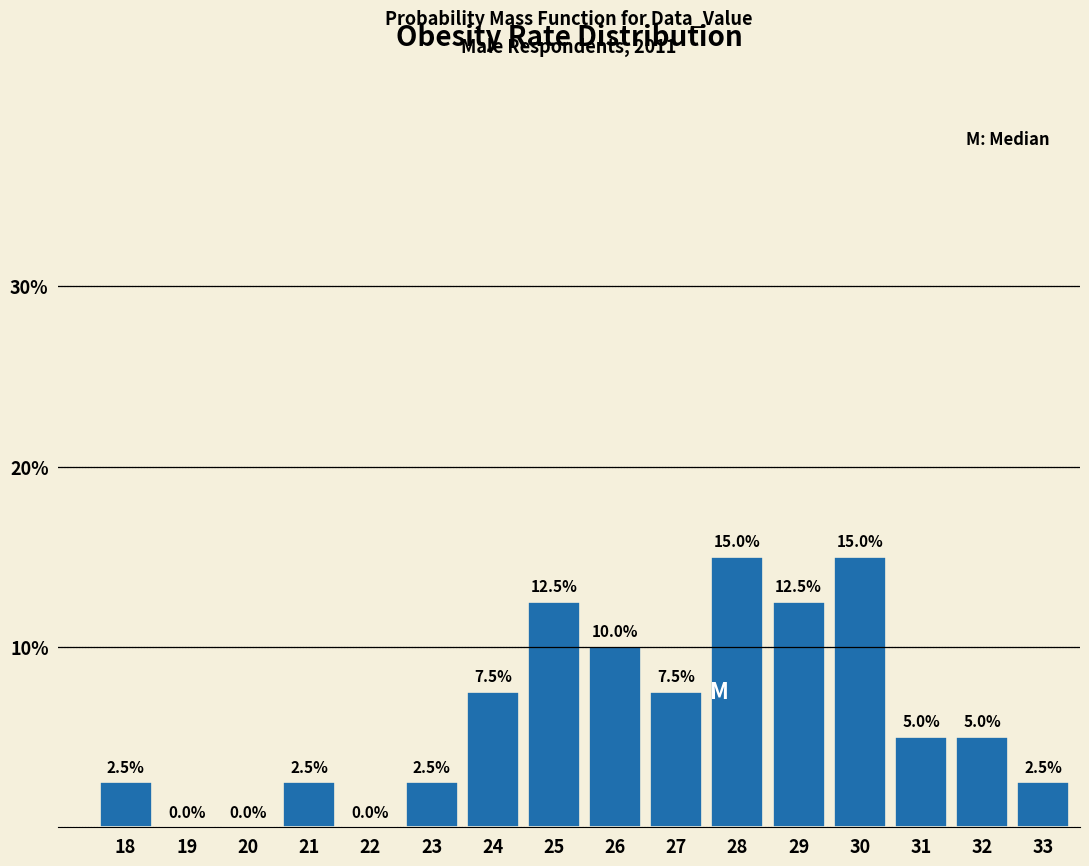

Reading left to right, list all the values displayed in this chart.

18=2.5	19=0.0	20=0.0	21=2.5	22=0.0	23=2.5	24=7.5	25=12.5	26=10.0	27=7.5	28=15.0	29=12.5	30=15.0	31=5.0	32=5.0	33=2.5